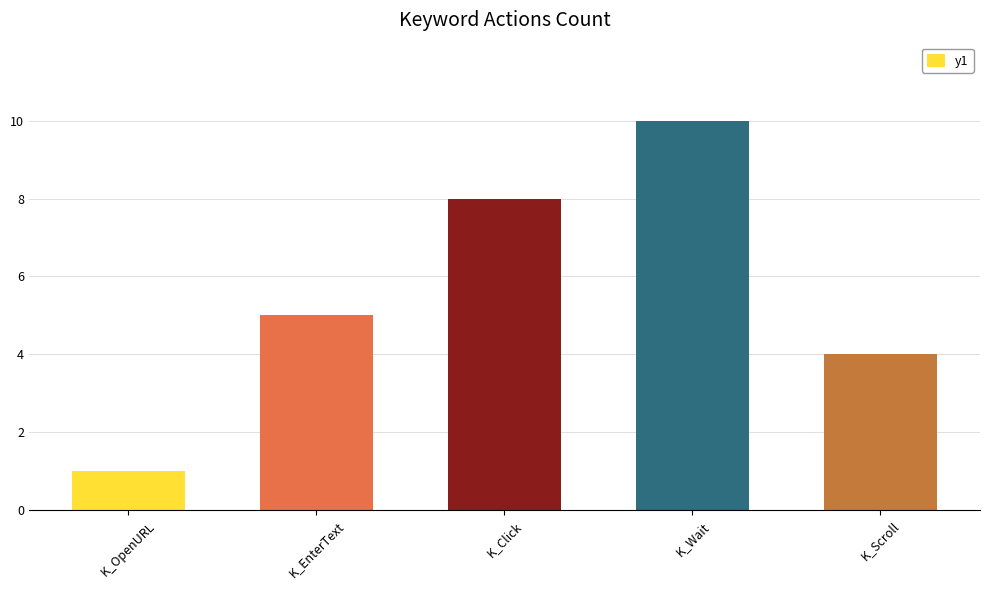

What is the average value?

6